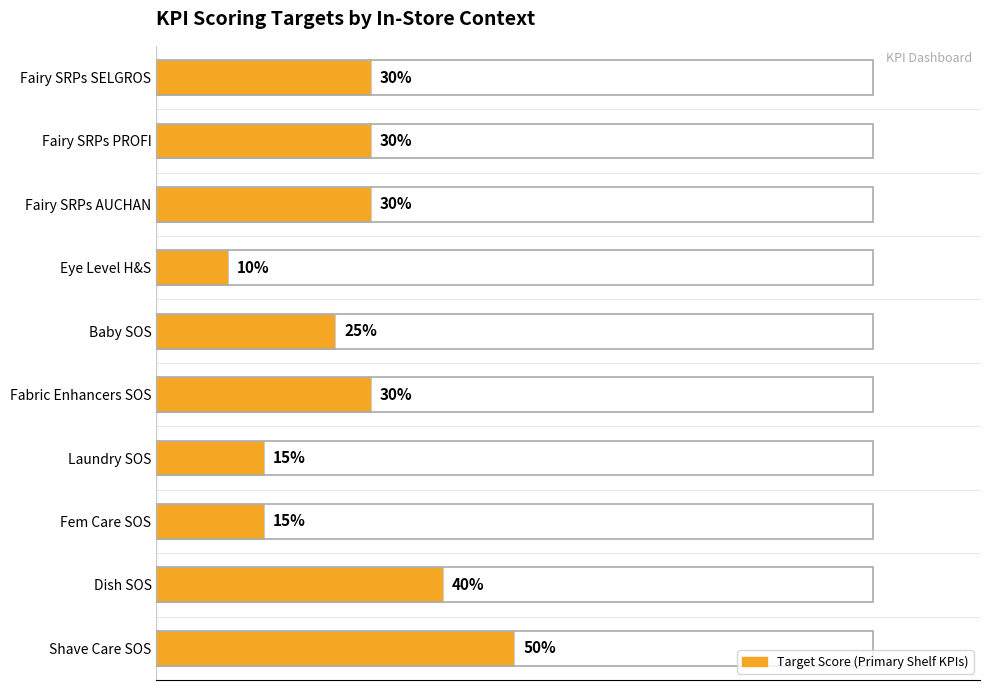

At which category does the chart reach its peak across all series?

Shave Care SOS